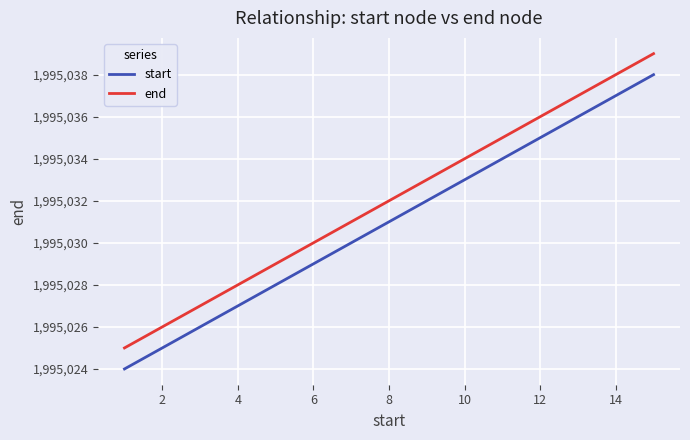

Which series has the largest total across all categories?

end